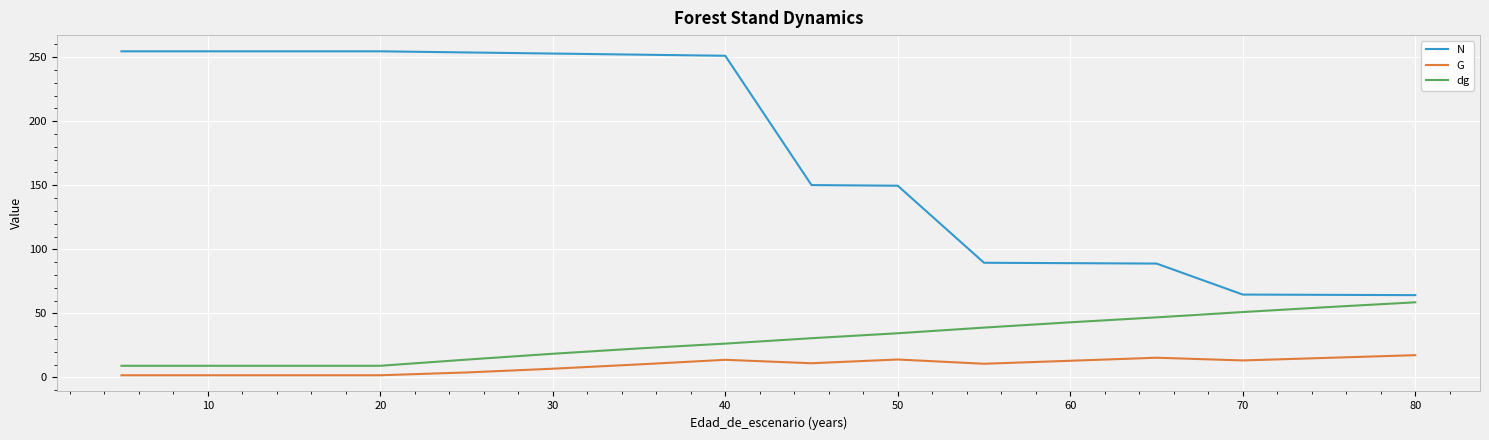

List the series in order of their peak value, lowest first.

G, dg, N